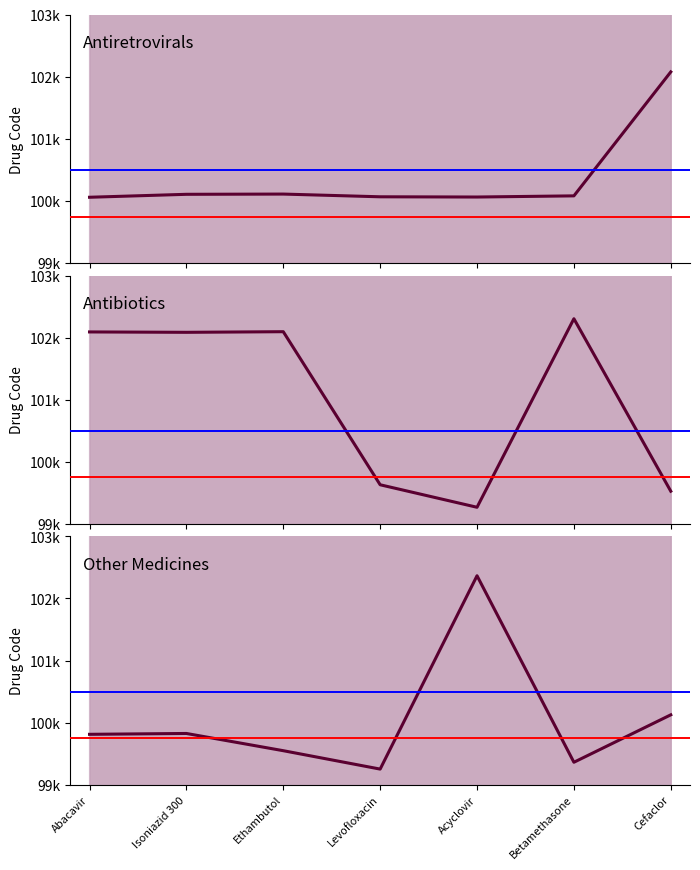

Where do Antibiotics and Antiretrovirals first cross each other?

Ethambutol and Levofloxacin